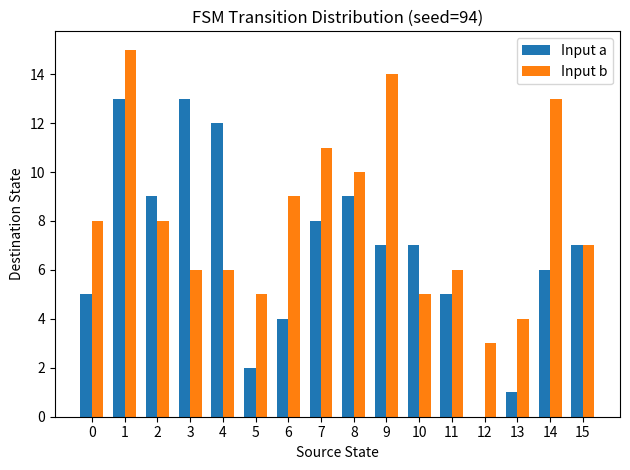

Where is Input a nearest to the value 6?

14